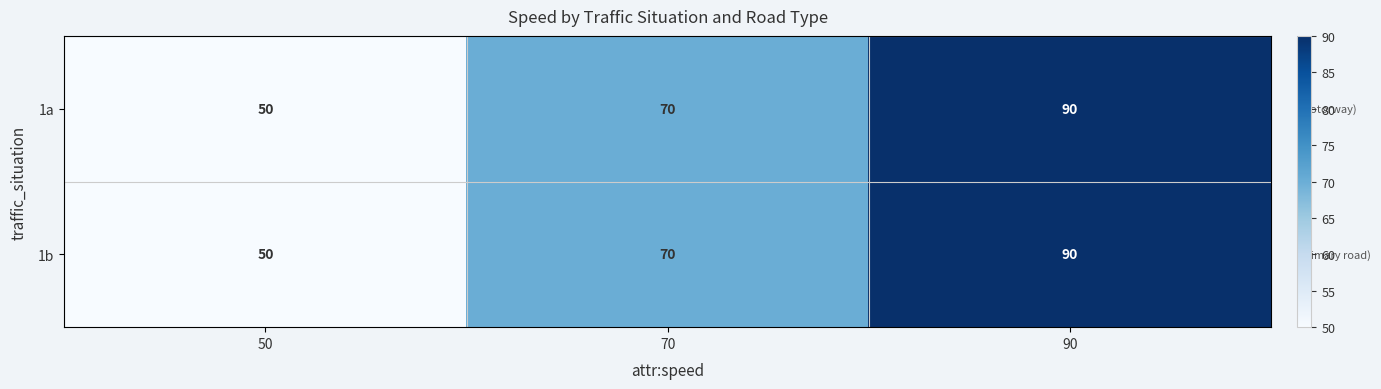

What is the average value of the 1b series?

70